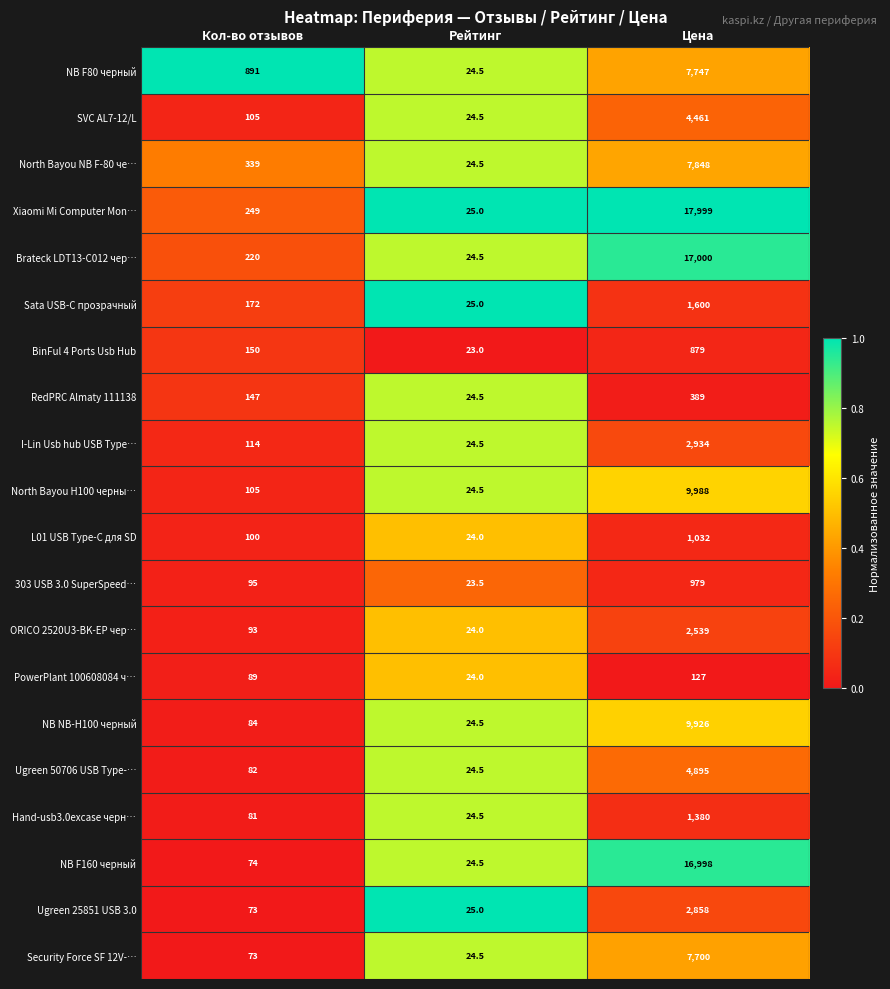

At Цена, list the series in order from smallest to largest.

PowerPlant 100608084 ч…, RedPRC Almaty 111138, BinFul 4 Ports Usb Hub, 303 USB 3.0 SuperSpeed…, L01 USB Type-C для SD, Hand-usb3.0excase черн…, Sata USB-C прозрачный, ORICO 2520U3-BK-EP чер…, Ugreen 25851 USB 3.0, I-Lin Usb hub USB Type…, SVC AL7-12/L, Ugreen 50706 USB Type-…, Security Force SF 12V-…, NB F80 черный, North Bayou NB F-80 че…, NB NB-H100 черный, North Bayou H100 черны…, NB F160 черный, Brateck LDT13-C012 чер…, Xiaomi Mi Computer Mon…